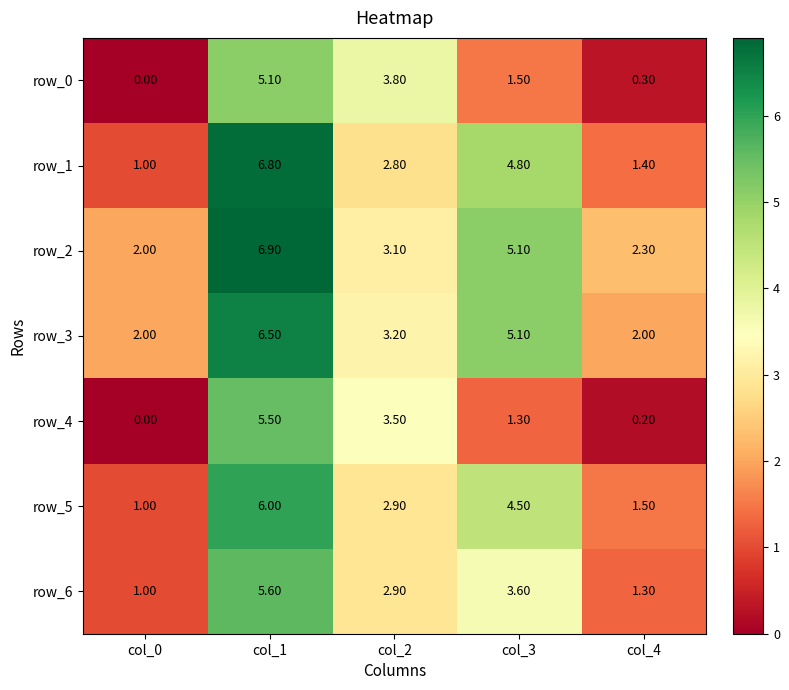

How many series are shown in this chart?

7